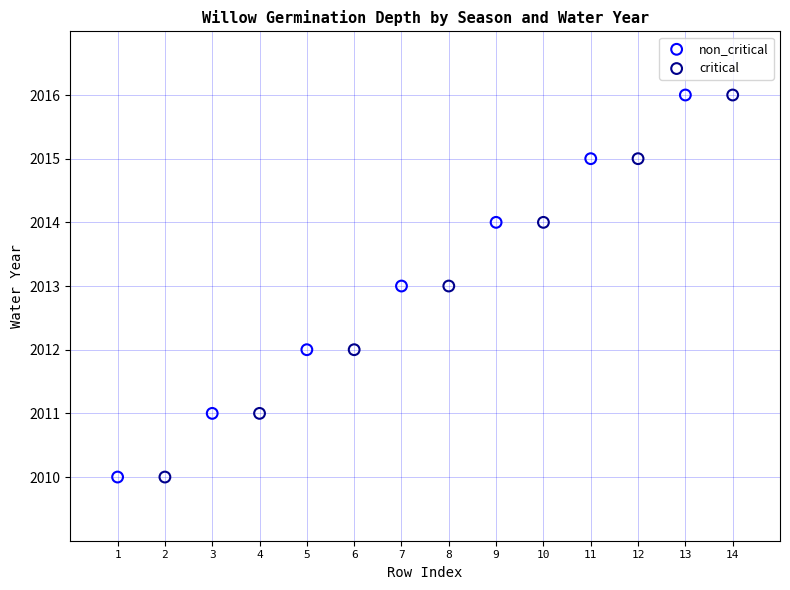

What are all the series names shown in the legend?

non_critical, critical